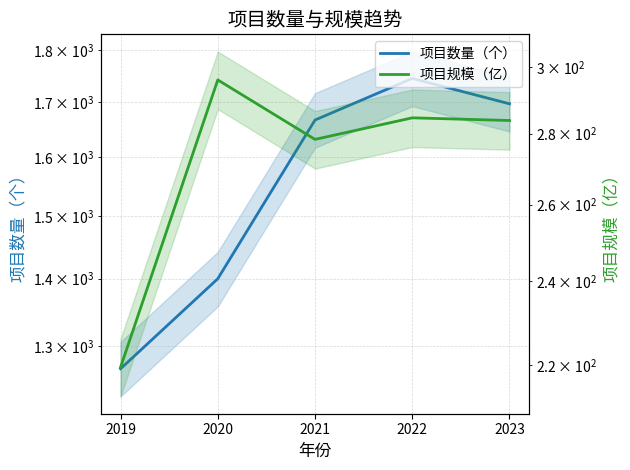

List the series in order of their peak value, highest first.

项目数量（个）, 项目规模（亿）